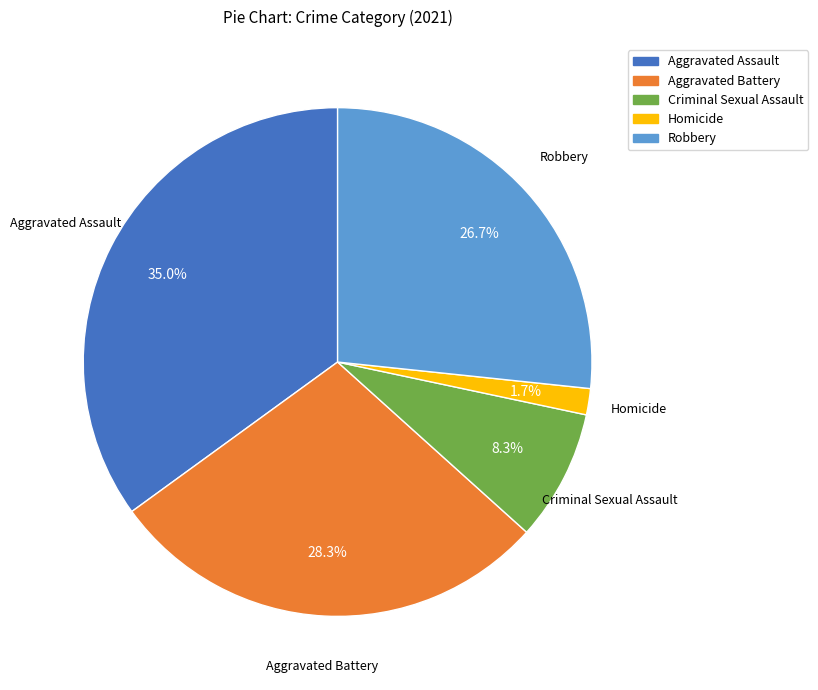

What percentage is NOT represented by Criminal Sexual Assault?

91.7%